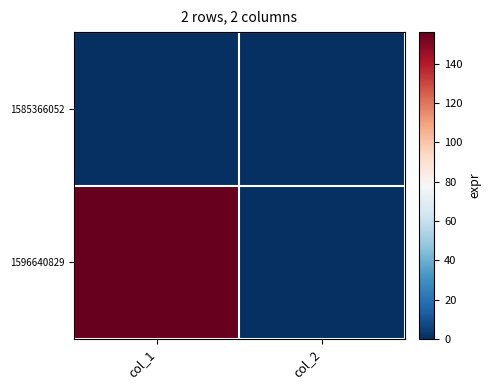

Which category has the highest value across all series?

col_1